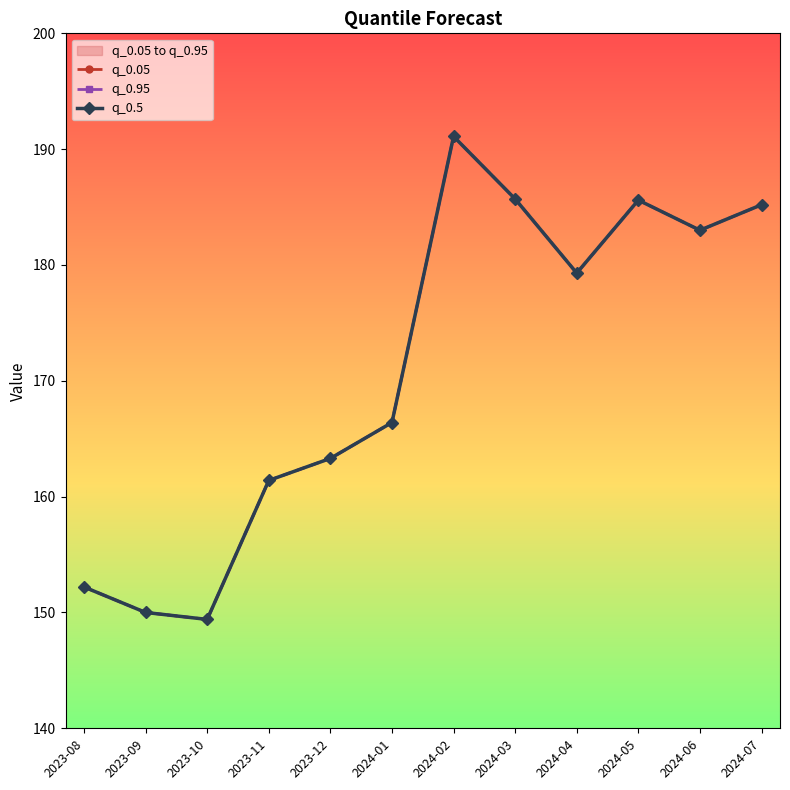

List the series in order of their peak value, lowest first.

q_0.05, q_0.95, q_0.5